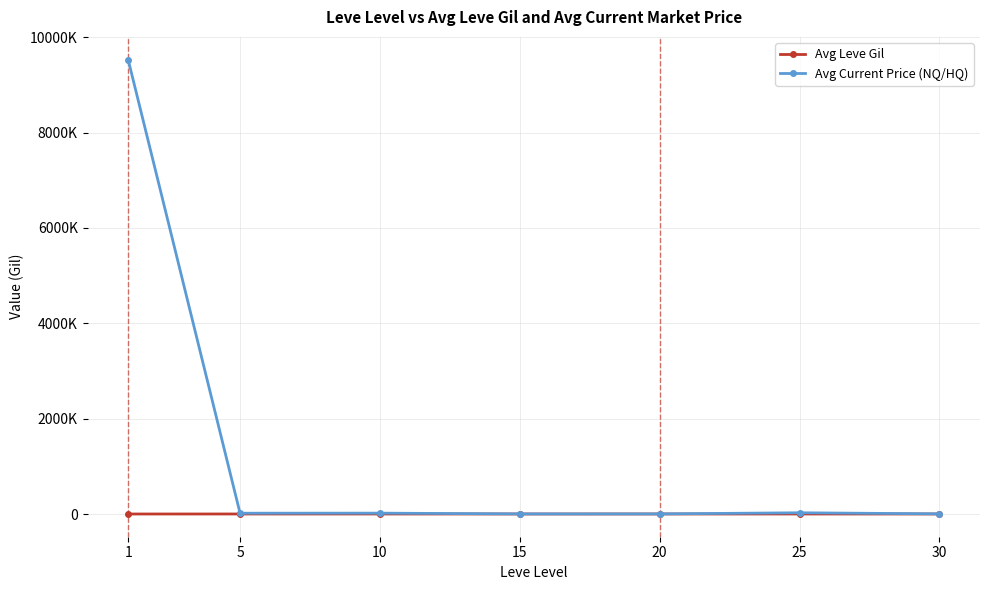

Reading left to right, extract all data points from this chart.

Avg Leve Gil: 1=163.5	5=528.3	10=576.7	15=323.3	20=628.3	25=391.7	30=322.5
Avg Current Price (NQ/HQ): 1=9531778.6	5=16863.0	10=18000.4	15=2329.5	20=2127.3	25=25856.8	30=3160.4